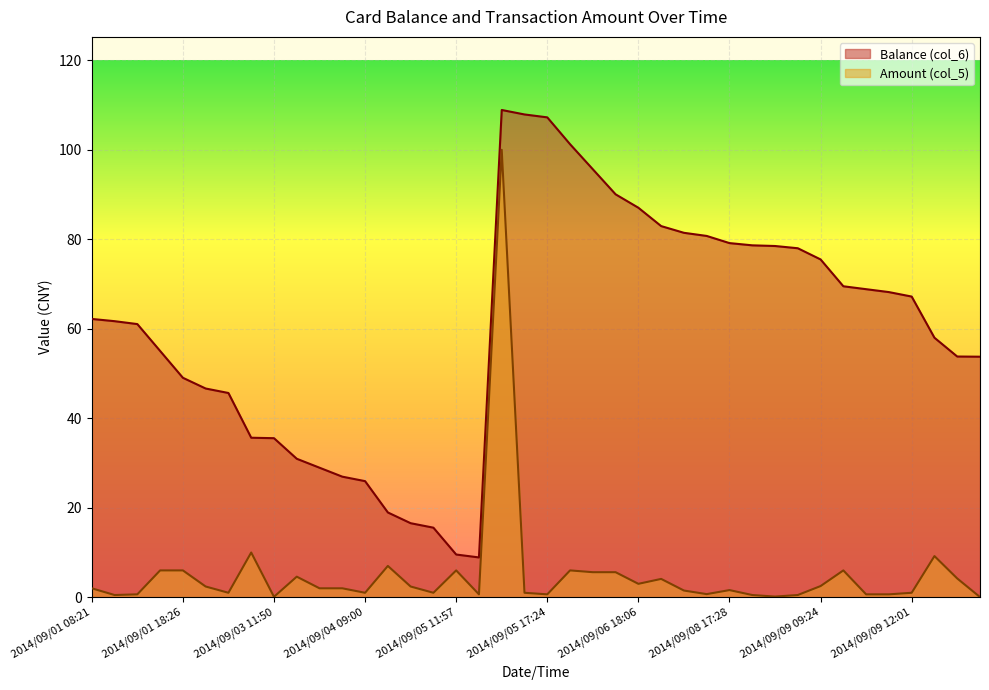

The value of Amount (col_5) at 35 is 0.7. True or false?

True